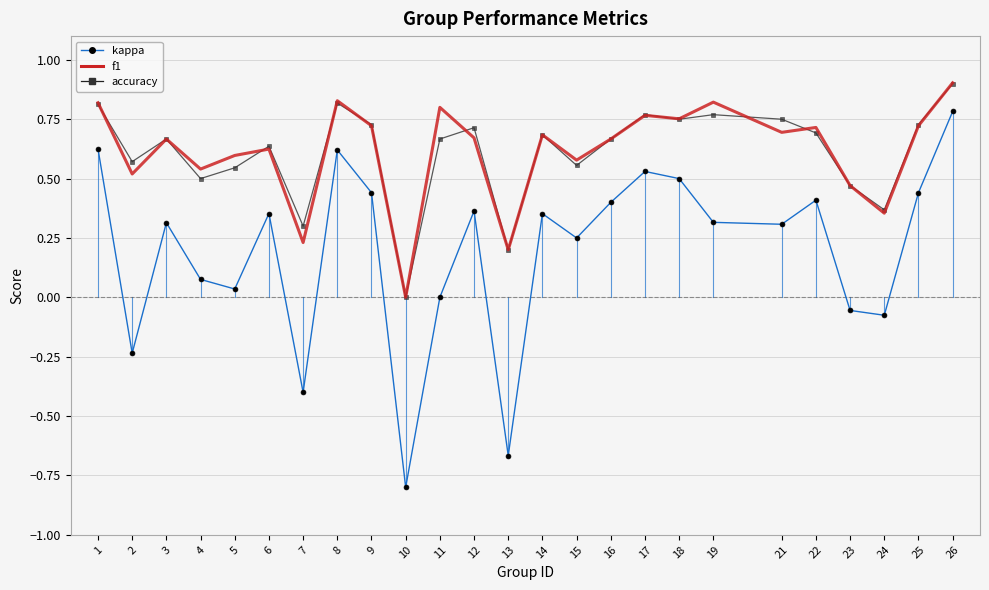

True or false: f1 and kappa intersect in this chart.

False